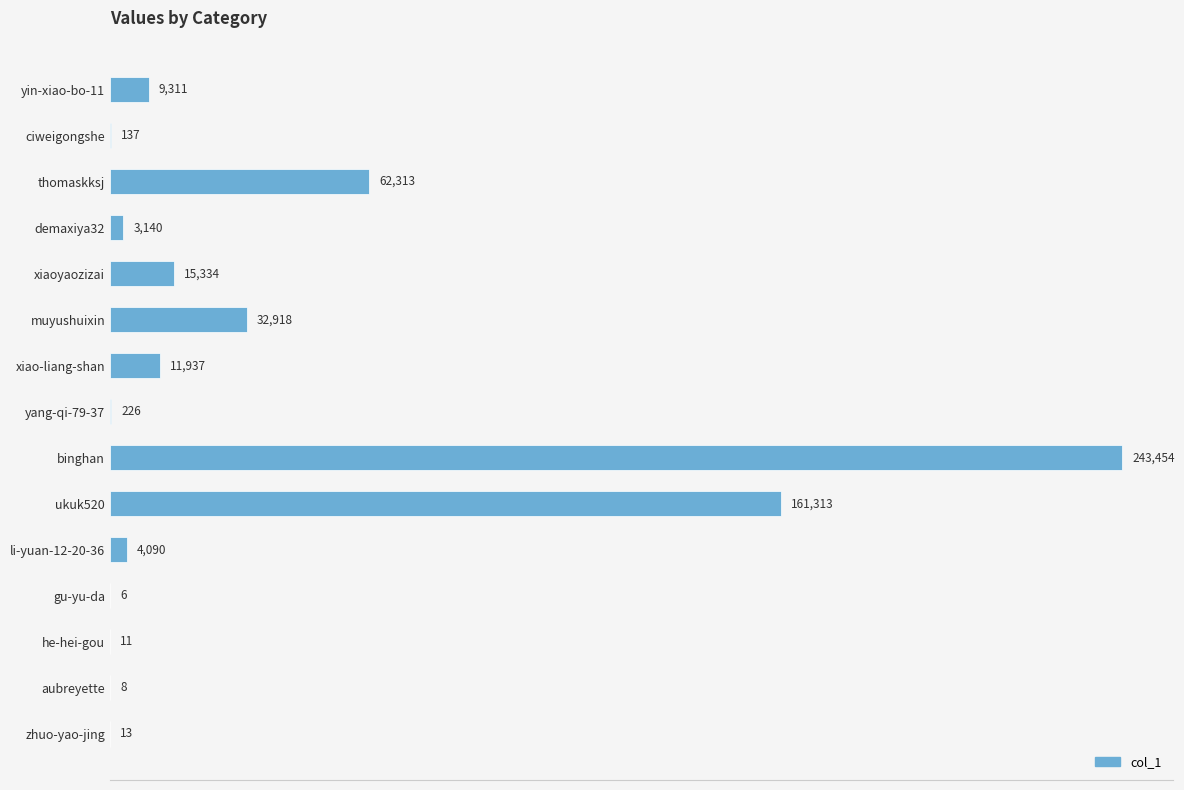

True or false: the data shows 226 at yang-qi-79-37.

True